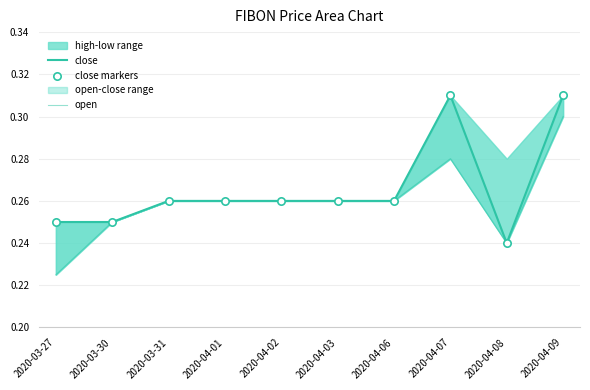

Which series contains the lowest Y value?

open